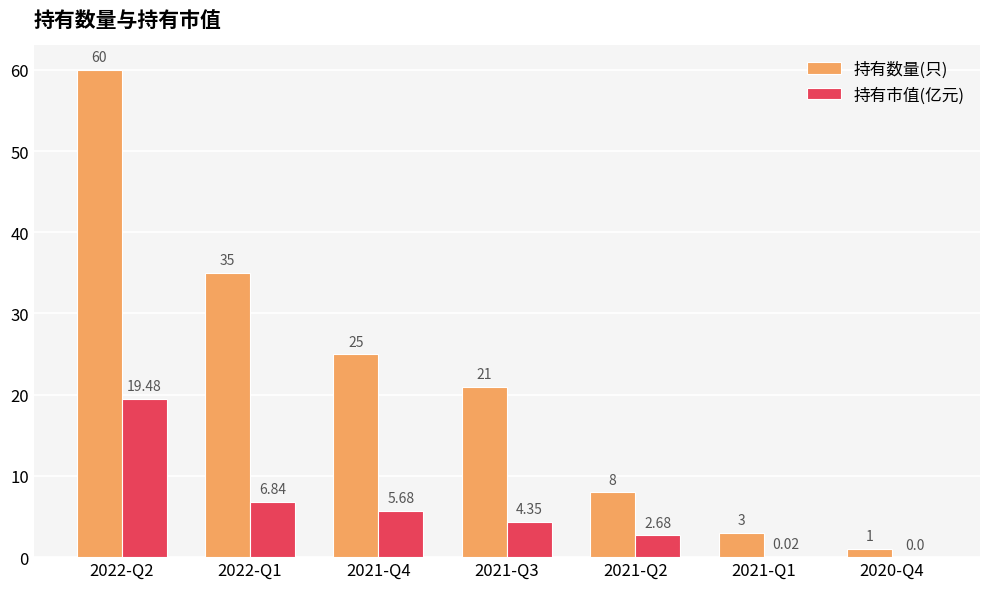

At which category is the sum across all series the highest?

2022-Q2